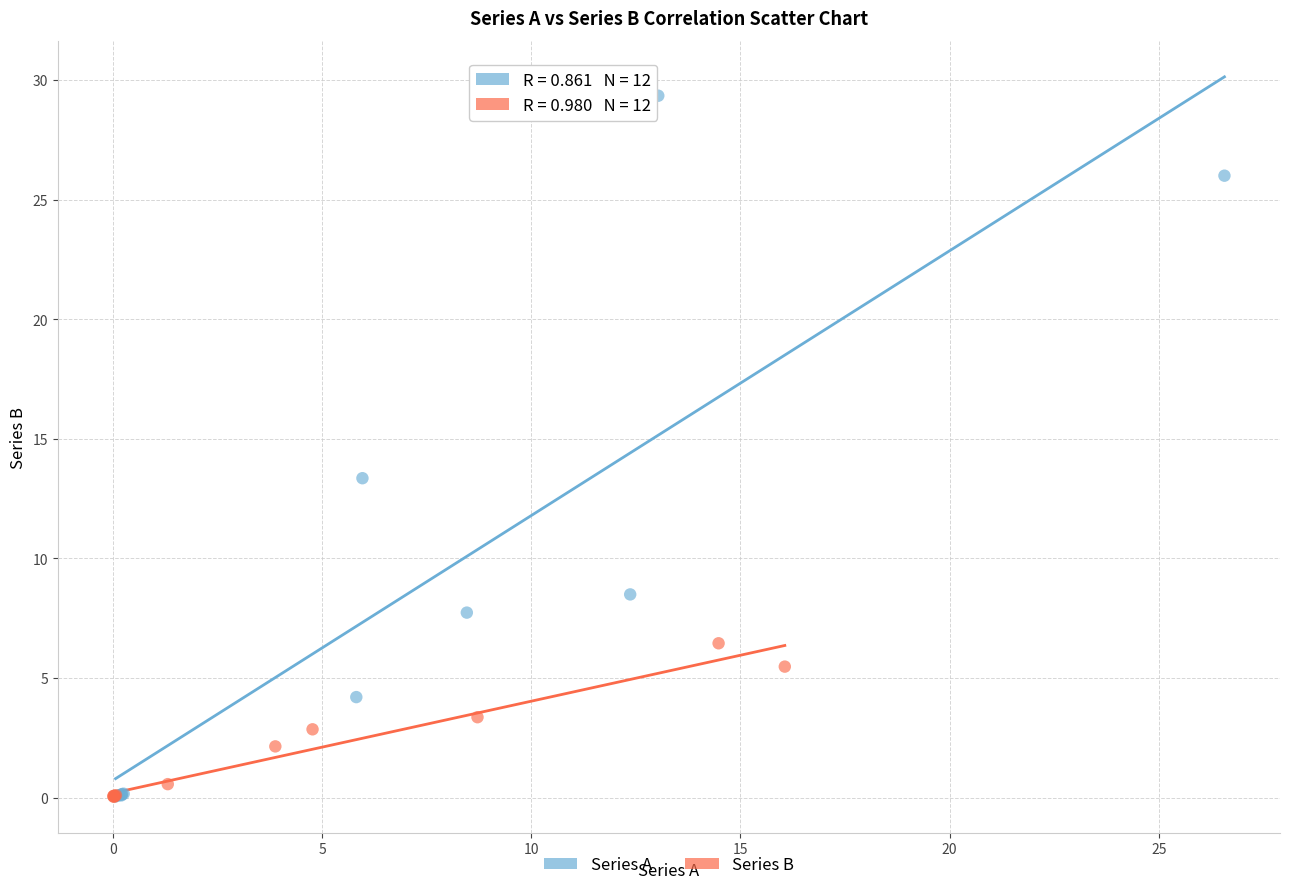

Which series contains the highest Y value?

Series A